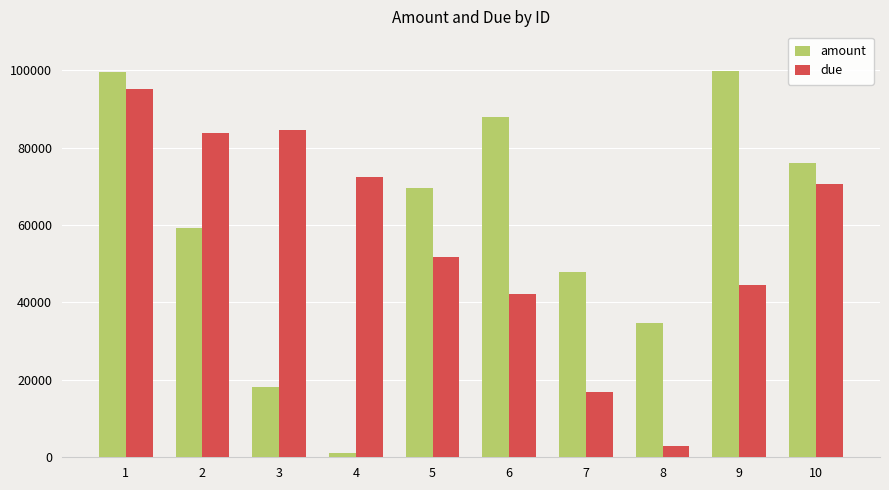

What is the average value of the due series?

56453